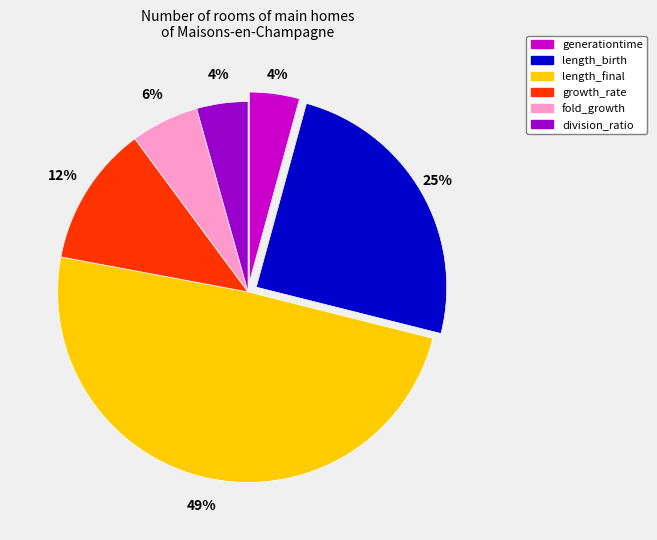

To the nearest percent, what is the difference between the division_ratio and growth_rate slice percentages?

8%